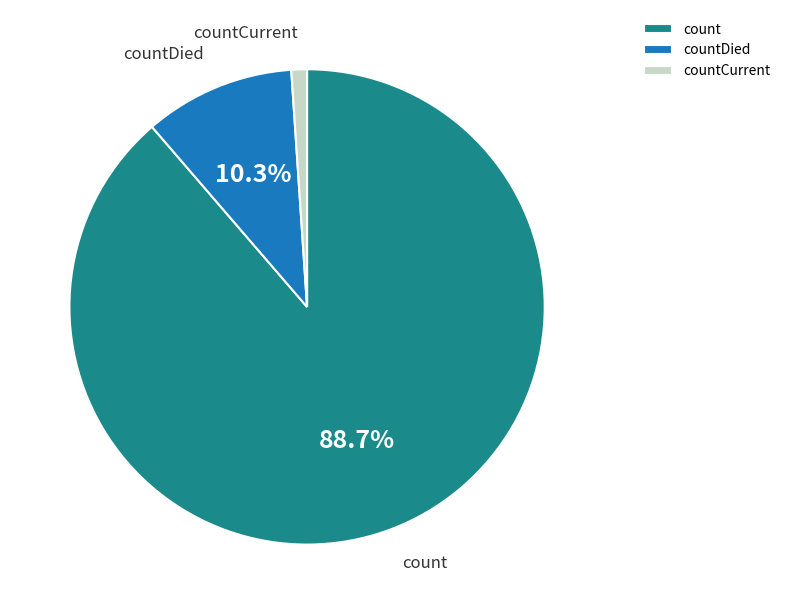

Combined, do countDied and countCurrent account for over 50%?

No